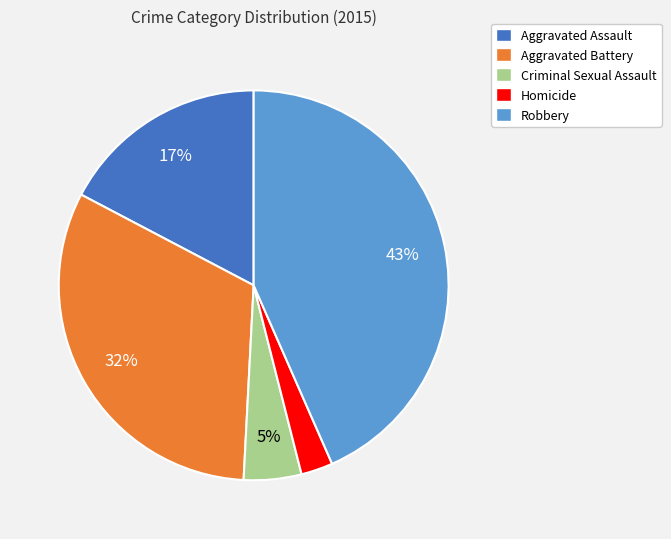

Is Aggravated Assault the majority of the pie?

No